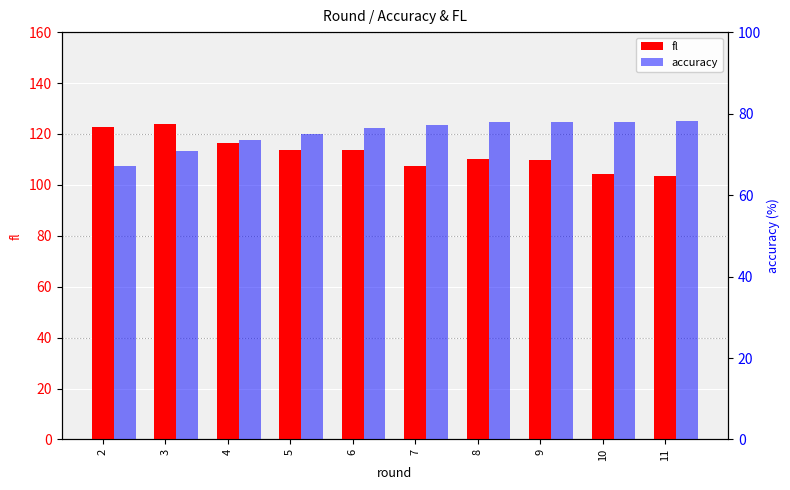

Reading left to right, list all the values displayed in this chart.

fl: 2=122.9	3=123.8	4=116.3	5=113.5	6=113.7	7=107.4	8=110.0	9=109.7	10=104.2	11=103.4
accuracy: 2=67.2	3=70.8	4=73.4	5=75.1	6=76.4	7=77.2	8=77.9	9=78.0	10=78.0	11=78.1